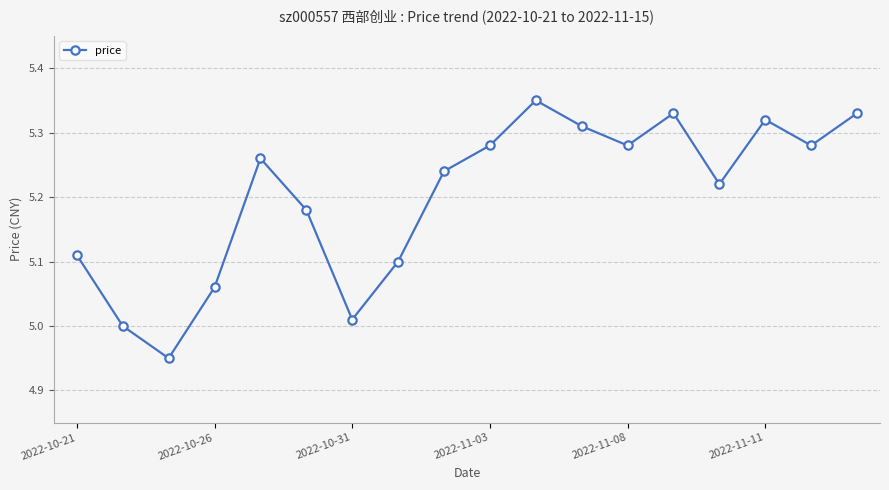

How many points are lower than both their immediate neighbors (excluding endpoints)?

5